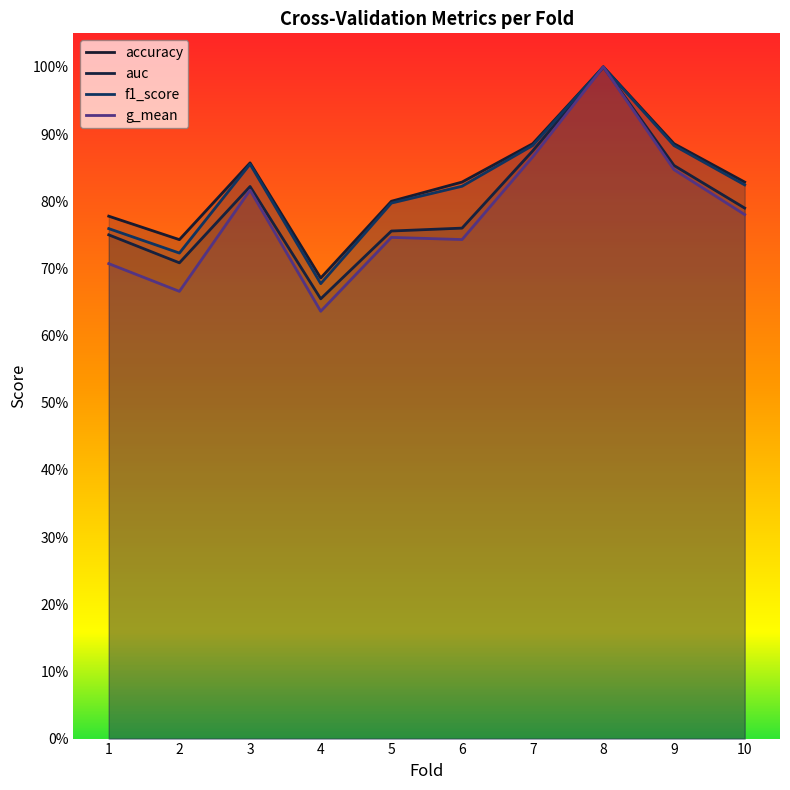

At which category does the chart reach its peak across all series?

8